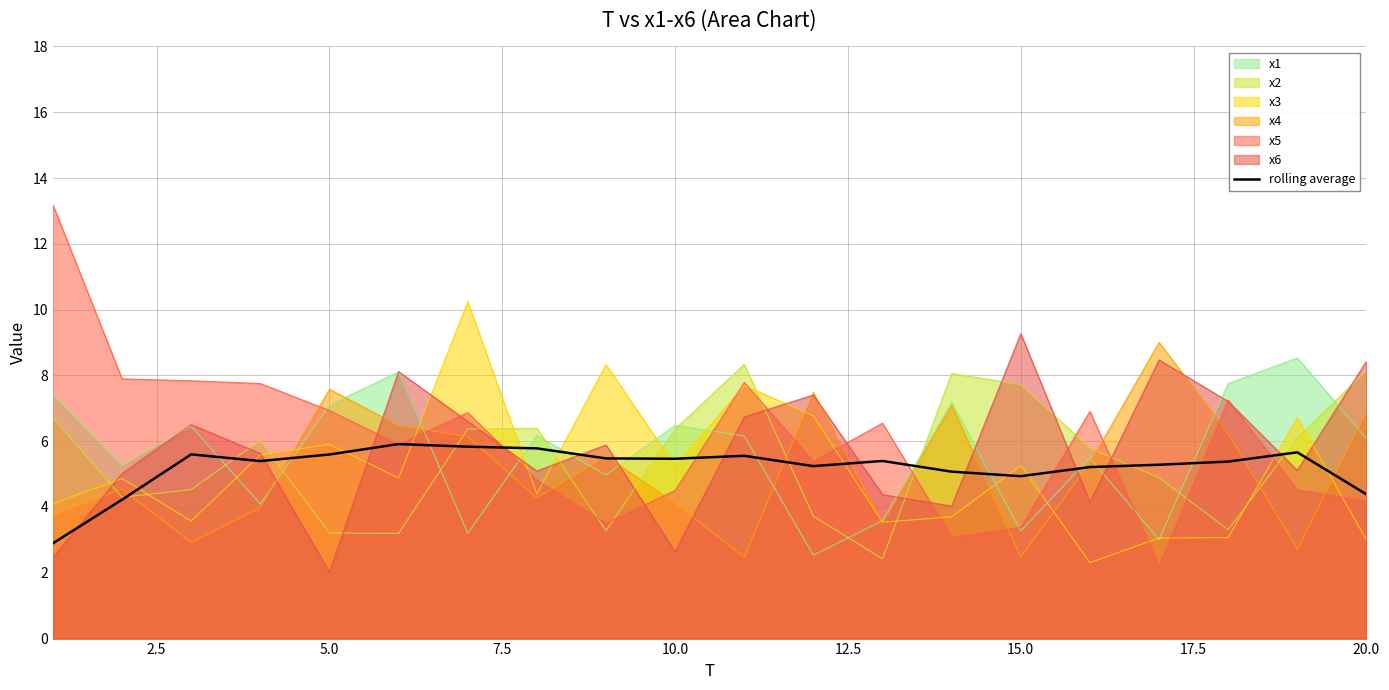

What is the lowest value of the x5 series?

2.2